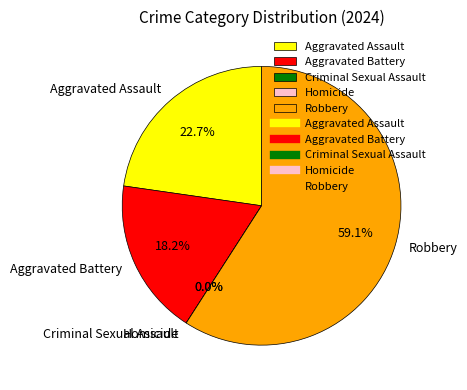

Rank the categories by value from lowest to highest.

Criminal Sexual Assault, Homicide, Aggravated Battery, Aggravated Assault, Robbery